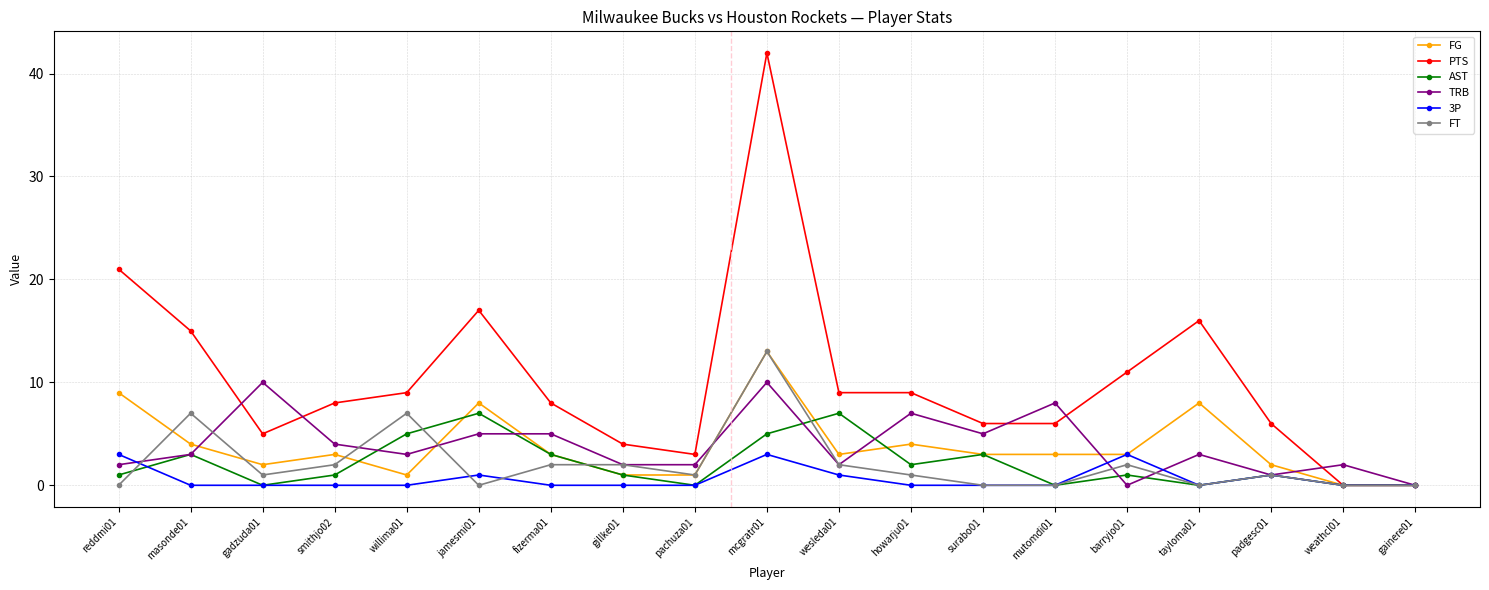

How many series are shown in this chart?

6